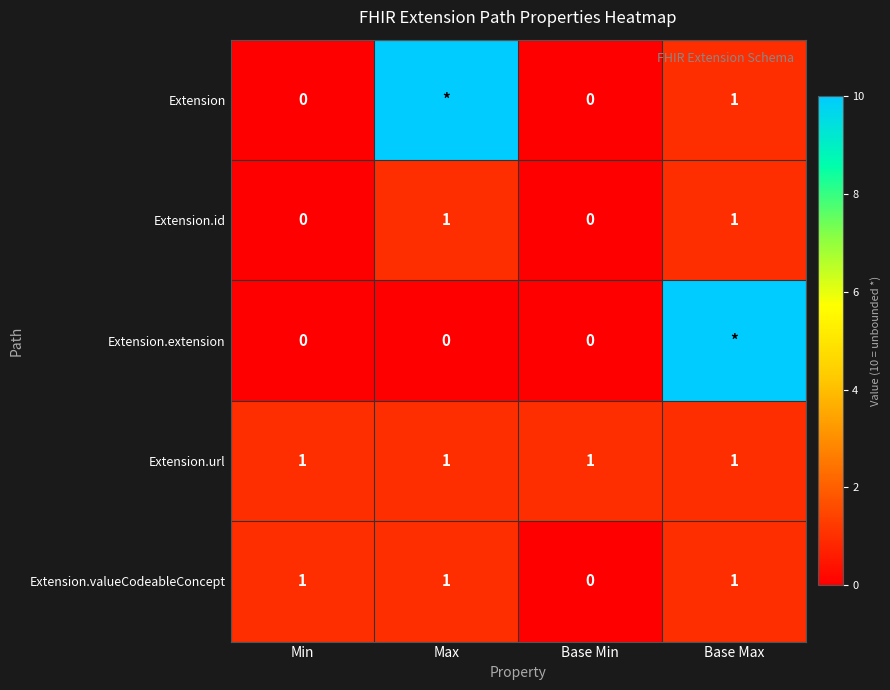

Is the value of Extension.valueCodeableConcept at Max greater than the value of Extension.id at Base Min?

Yes